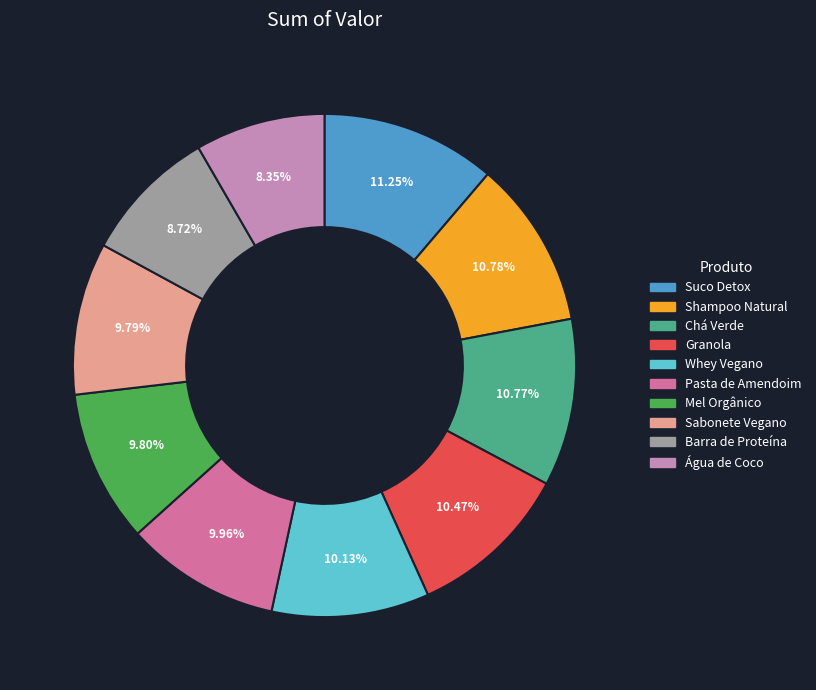

What is the ratio of the value at Sabonete Vegano to the value at Chá Verde?

0.9